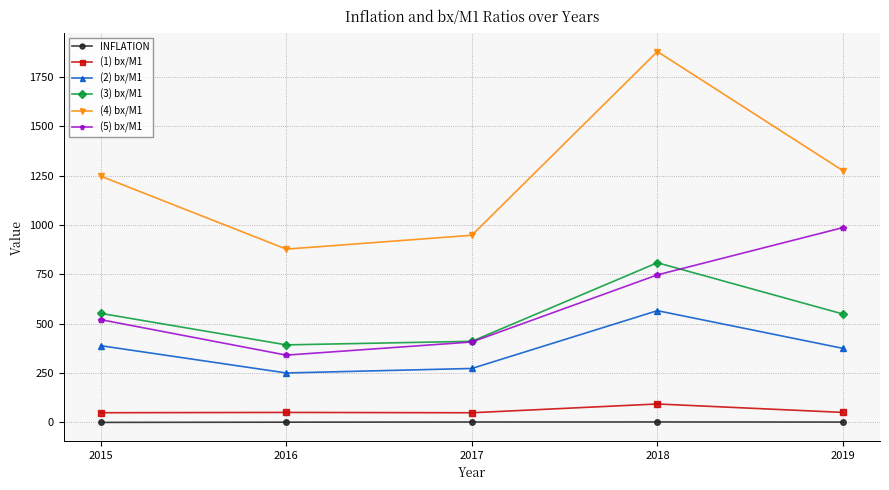

What is the value of the (5) bx/M1 point at the 1st from the left?

520.7